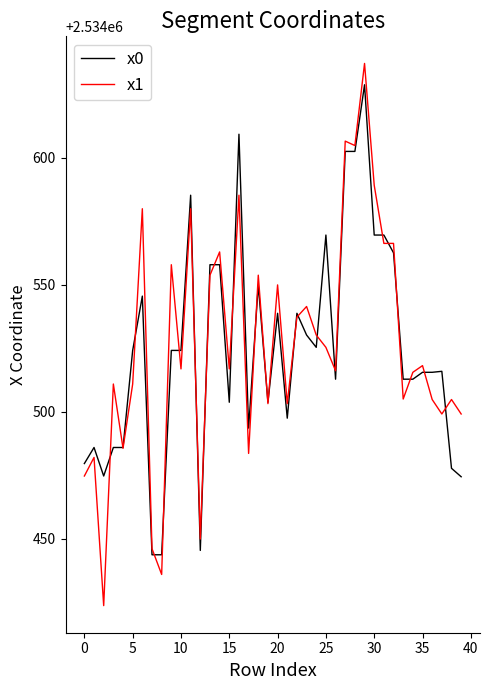

What is the lowest value of the x1 series?

2534423.7